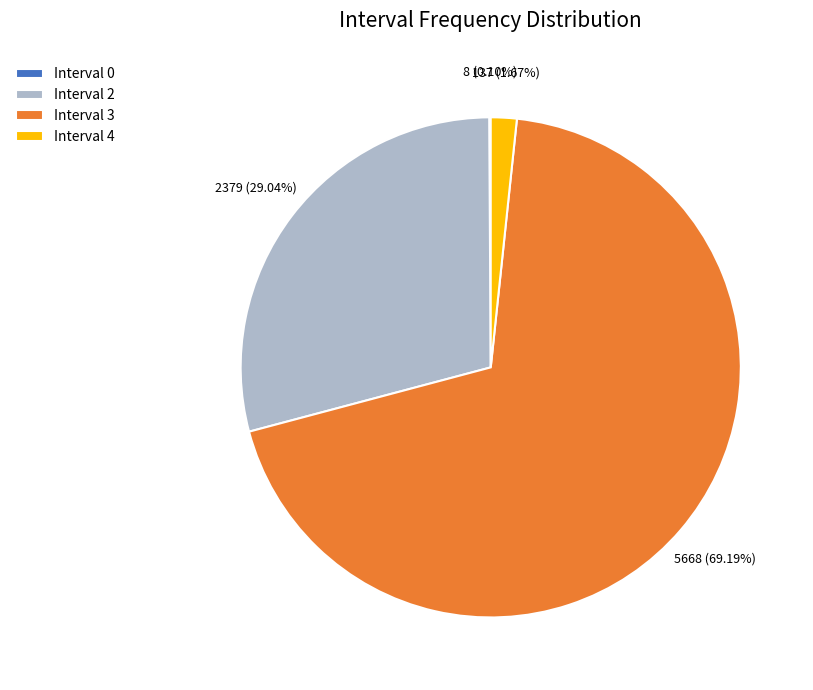

Combined, do Interval 4 and Interval 3 account for over 50%?

Yes